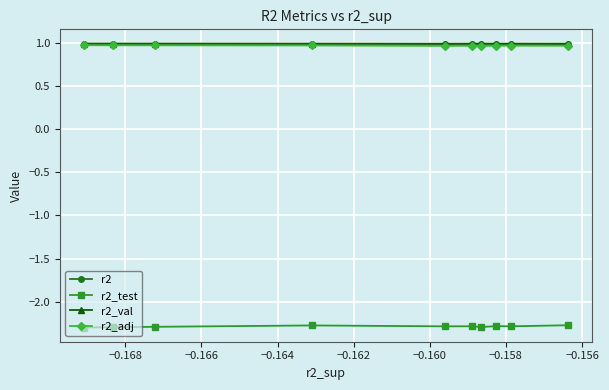

What is the lowest value of the r2_test series?

-2.3